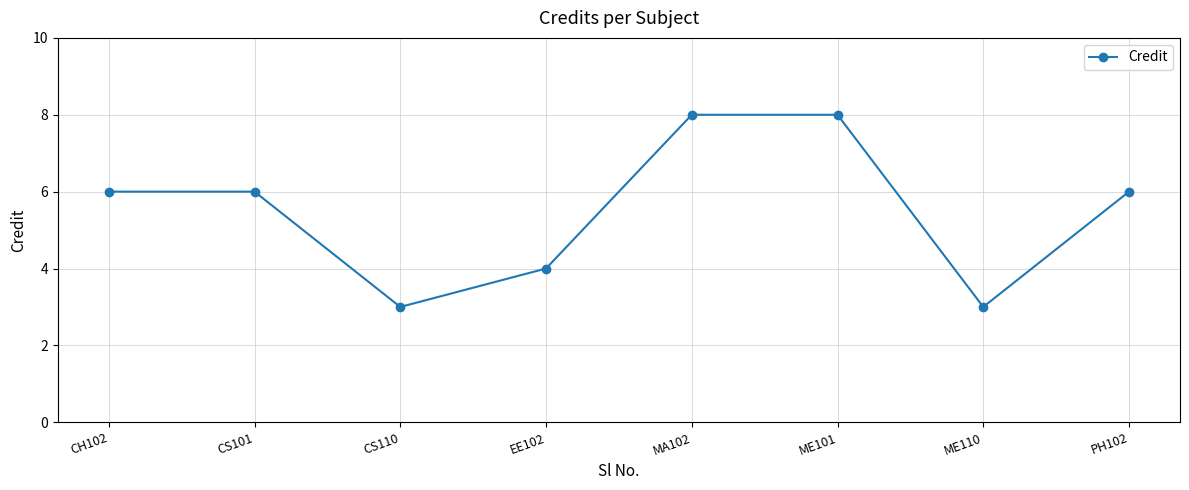

How many points are lower than both their immediate neighbors (excluding endpoints)?

2